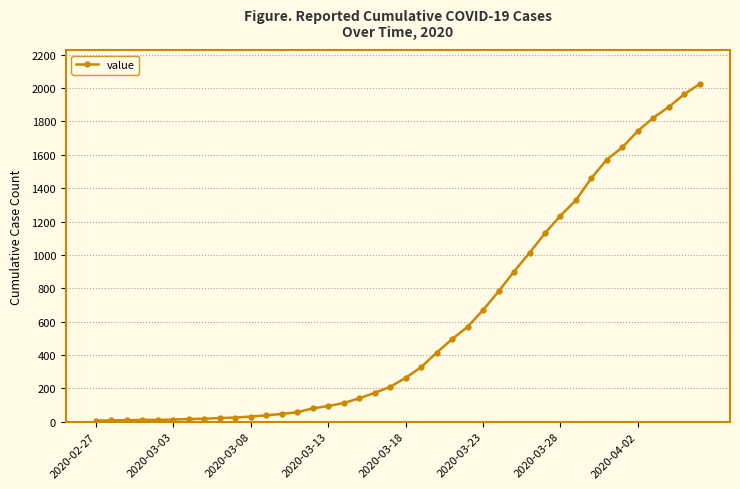

What is the difference between the second highest and minimum values?

1956